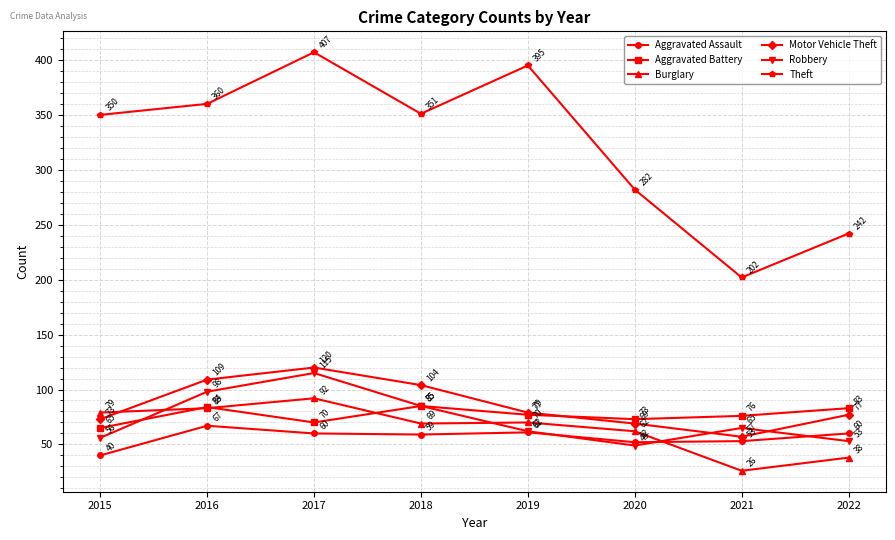

Reading left to right, list all the values displayed in this chart.

Aggravated Assault: 2015=40	2016=67	2017=60	2018=59	2019=61	2020=52	2021=53	2022=60
Aggravated Battery: 2015=65	2016=84	2017=70	2018=85	2019=77	2020=73	2021=76	2022=83
Burglary: 2015=79	2016=83	2017=92	2018=69	2019=70	2020=62	2021=26	2022=38
Motor Vehicle Theft: 2015=73	2016=109	2017=120	2018=104	2019=79	2020=69	2021=57	2022=77
Robbery: 2015=56	2016=98	2017=115	2018=85	2019=62	2020=49	2021=65	2022=53
Theft: 2015=350	2016=360	2017=407	2018=351	2019=395	2020=282	2021=202	2022=242